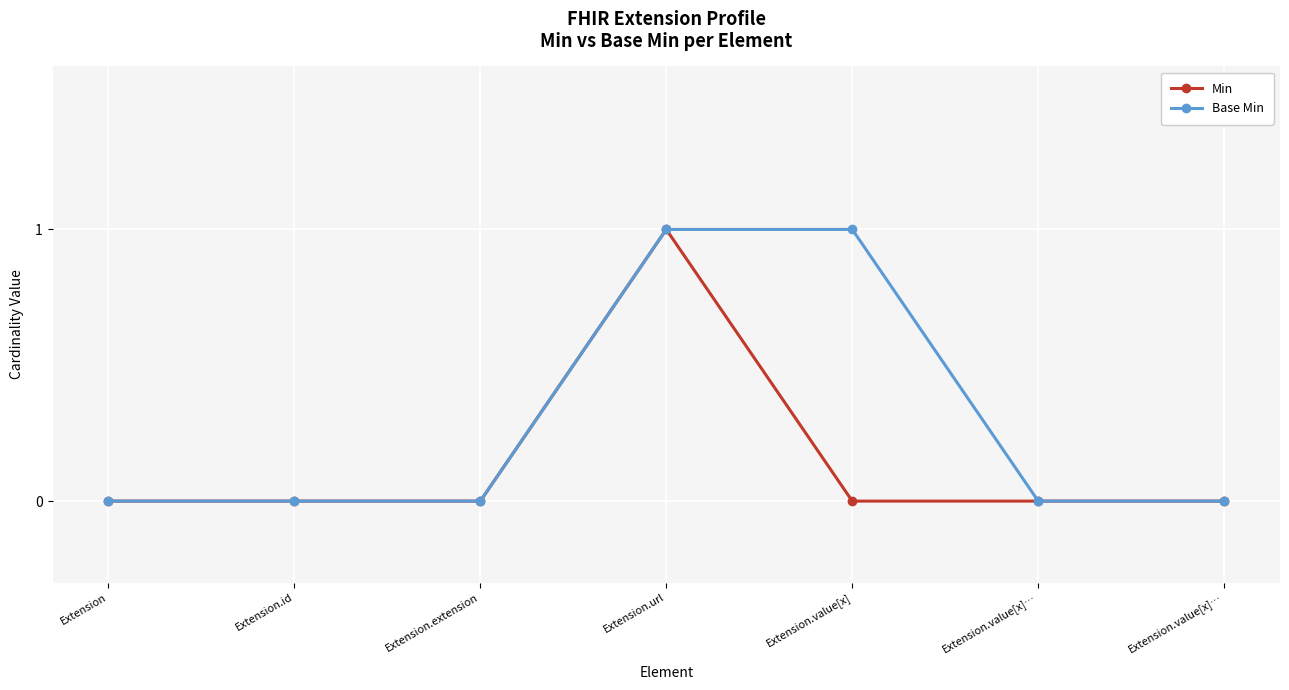

Count the Min values in the range 0 to 1.

7